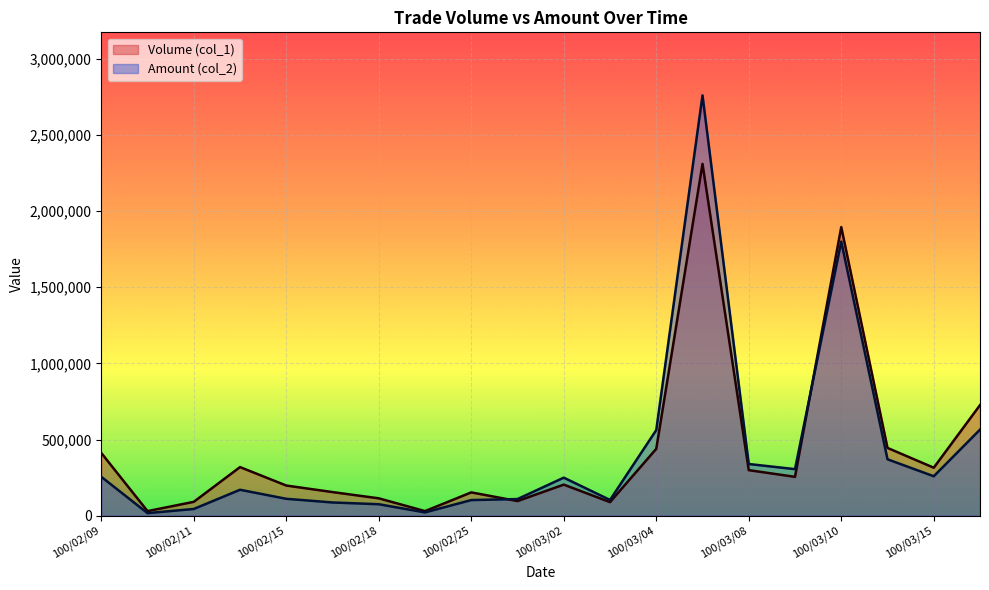

Where does the Amount (col_2) series first go above 249710?

100/02/09